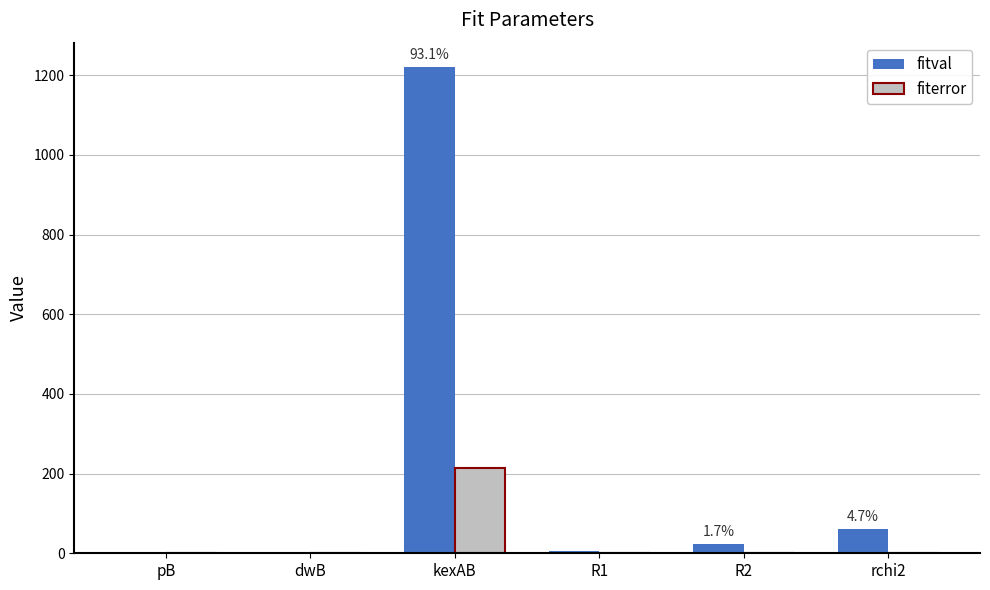

At which category is the sum across all series the highest?

kexAB